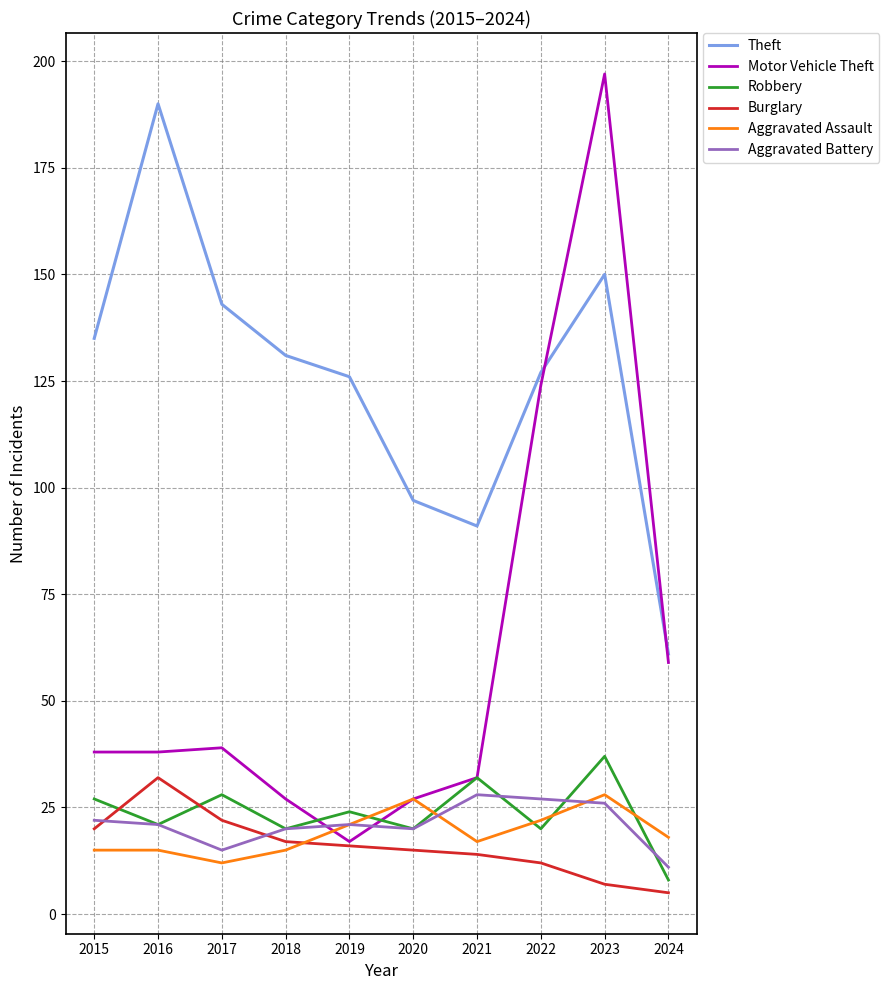

Which series has the largest range (max minus min)?

Motor Vehicle Theft